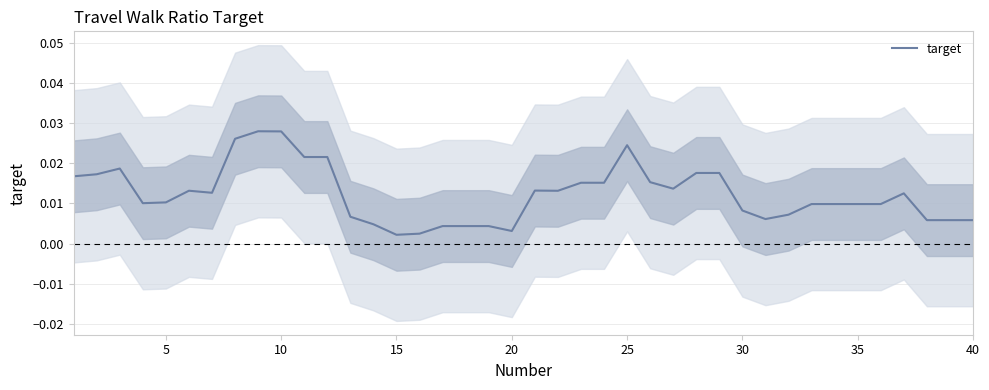

True or false: the data shows 0.0 at 17.

False